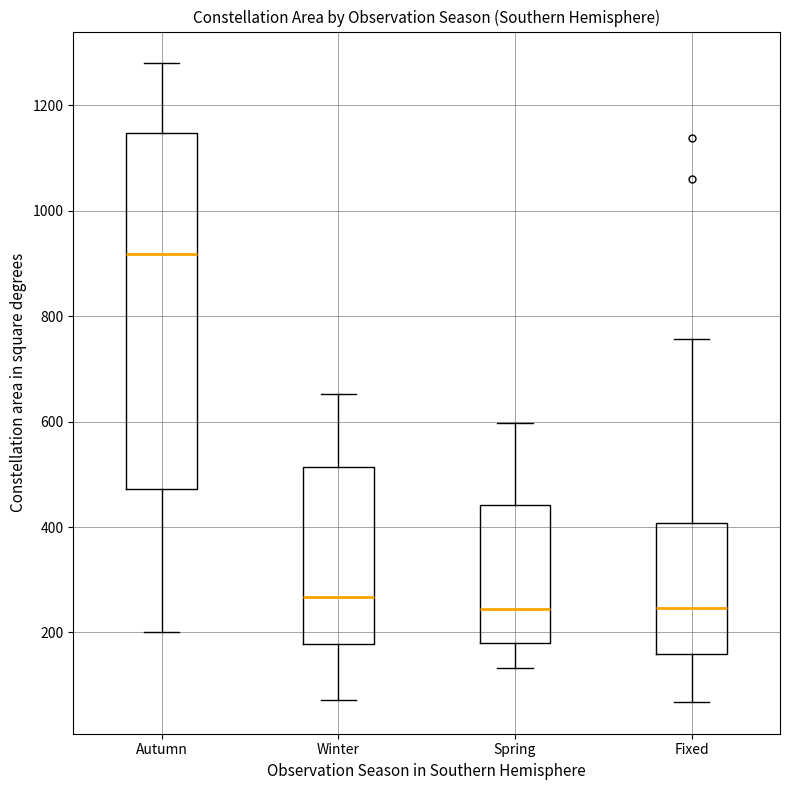

Where does the upper whisker of the box for Winter end on the y-axis? The values are not printed on the chart, so give them approximately, as read against the axis.

660